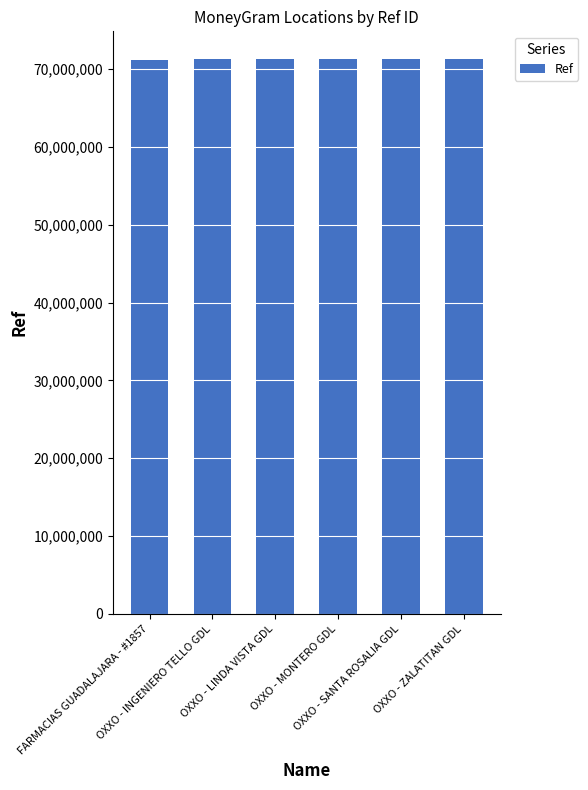

What is the average value?

71259099